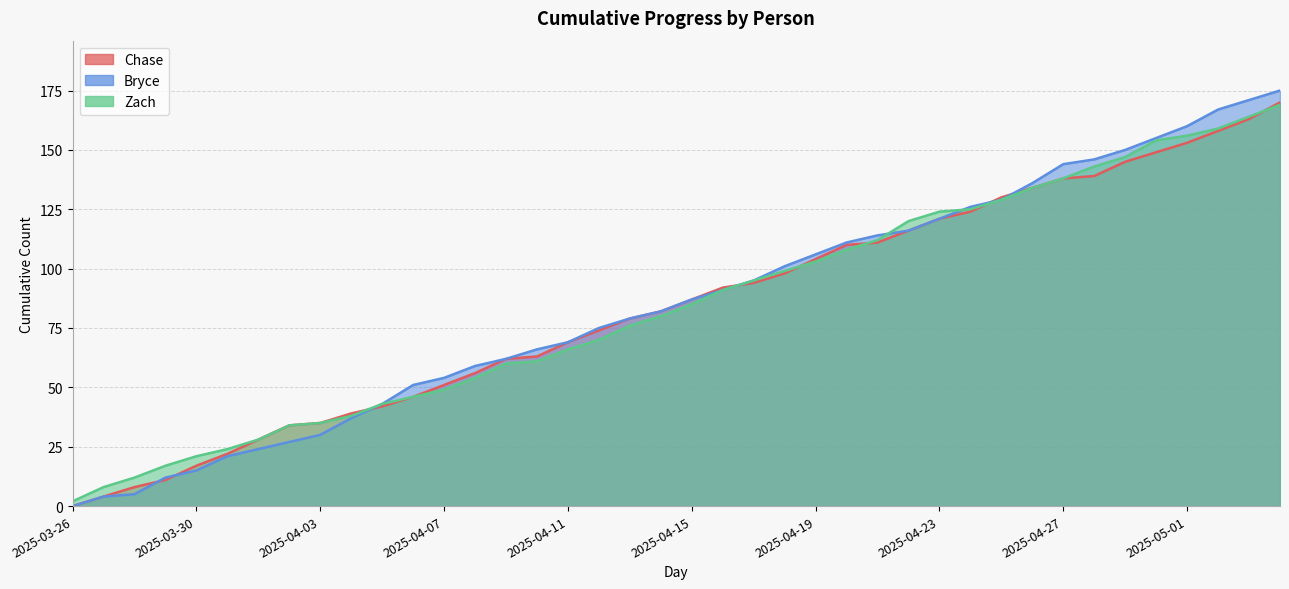

Where is Chase nearest to the value 85?

2025-04-15